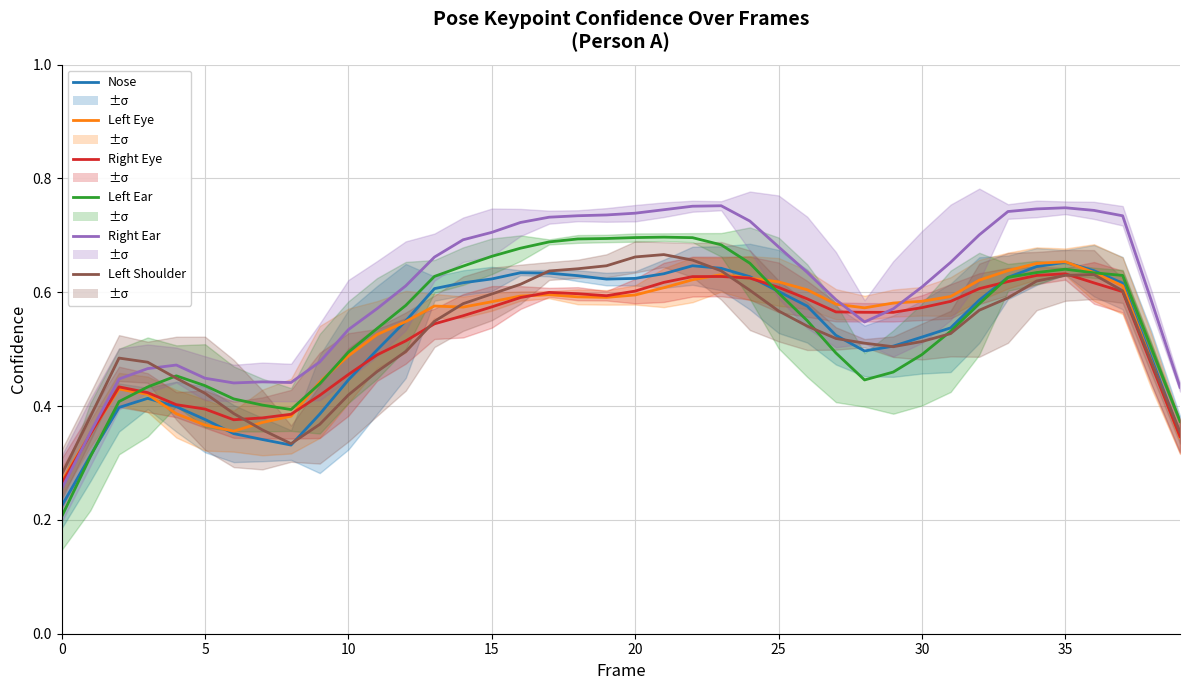

What is the sum of all Right Eye values?

21.0